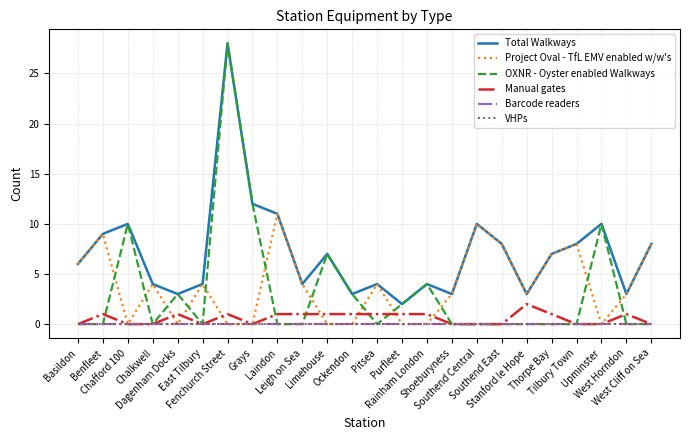

Is this an area chart (filled region under the line)?

No